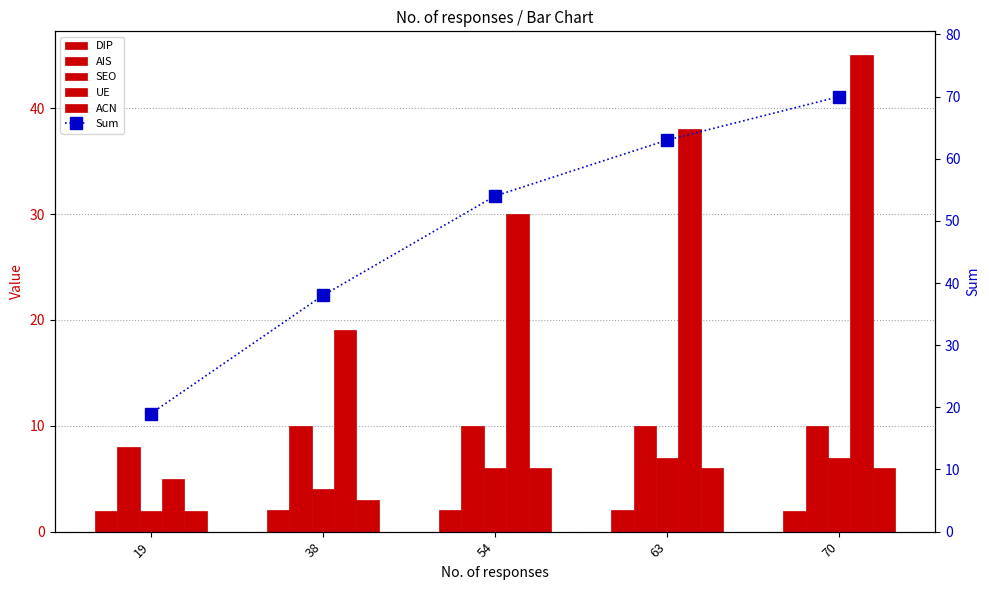

How many groups of bars are there?

5